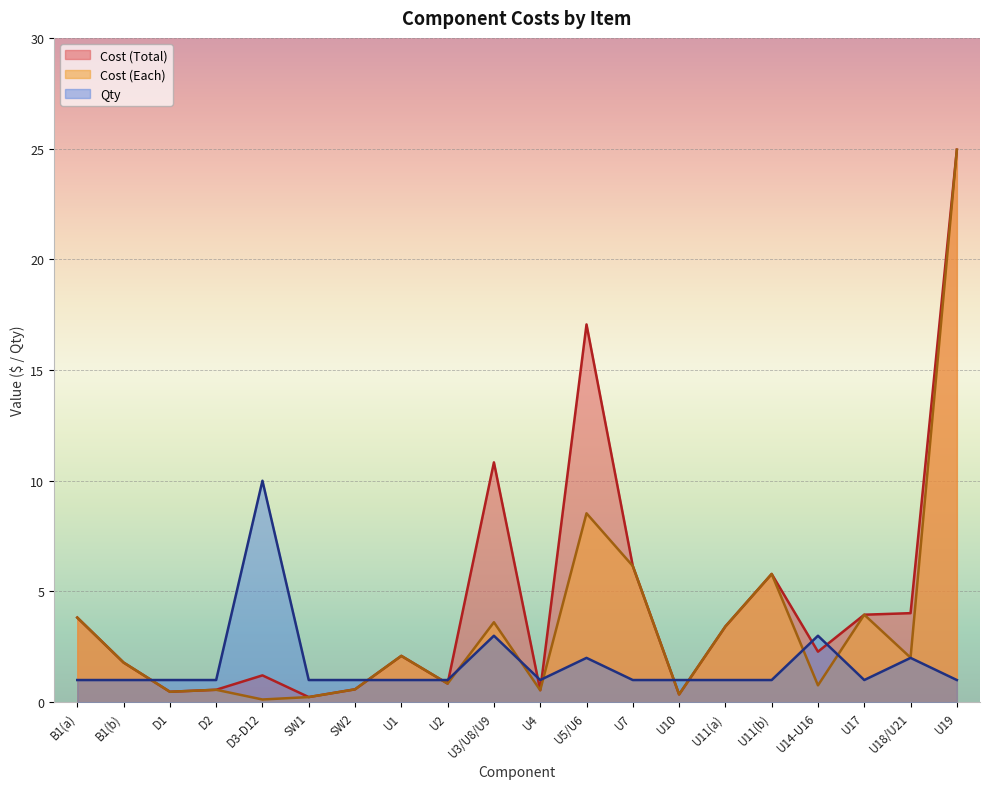

What are all the series names shown in the legend?

Cost (Total), Cost (Each), Qty